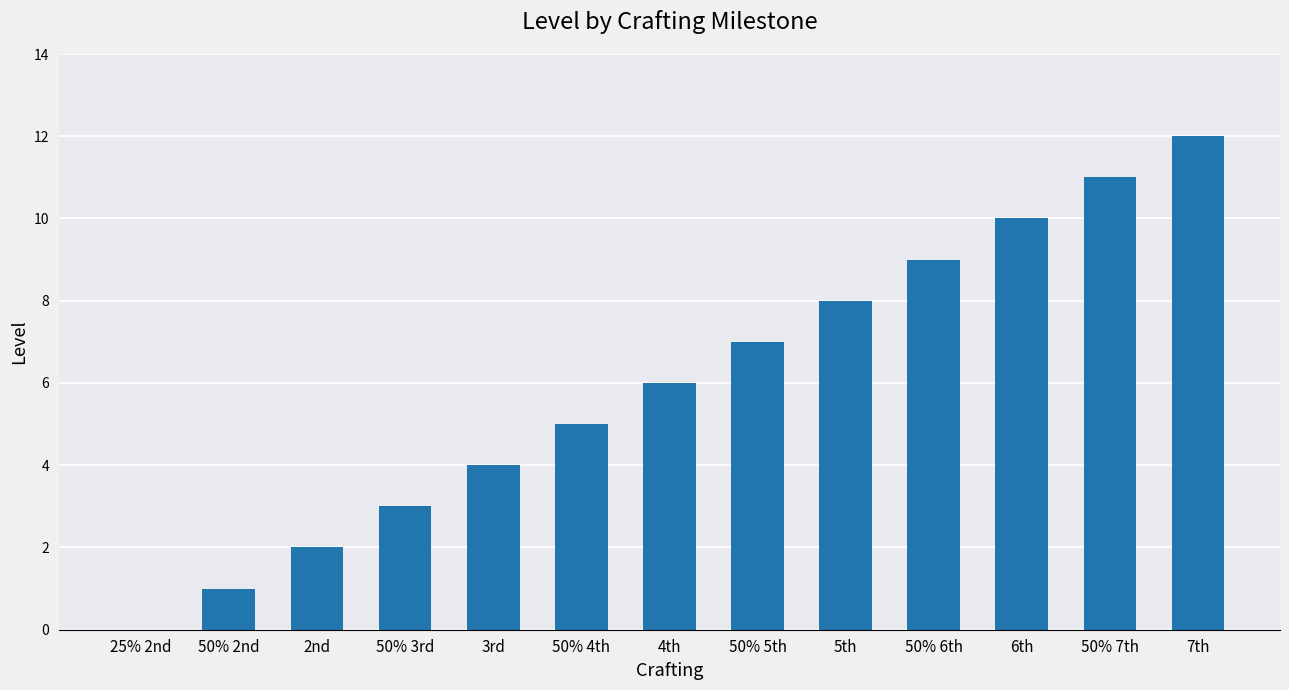

What is the maximum value shown in the chart?

12